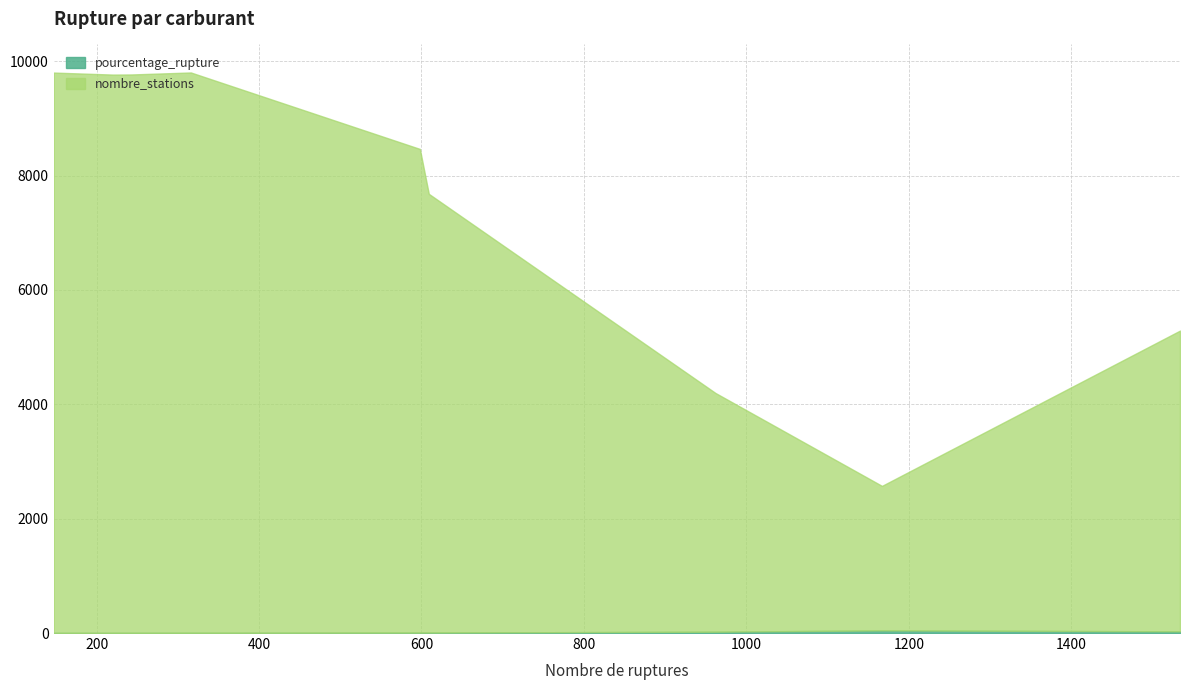

Rank the series by their average value, from lowest to highest.

pourcentage_rupture, nombre_stations